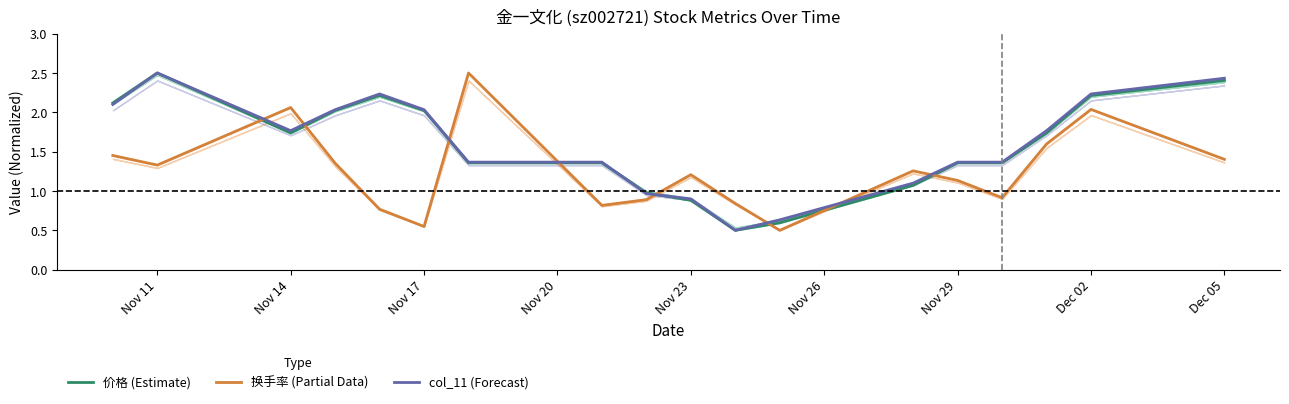

Where do 换手率 (Partial Data) and col_11 (Forecast) first cross each other?

Nov 11 and Nov 14